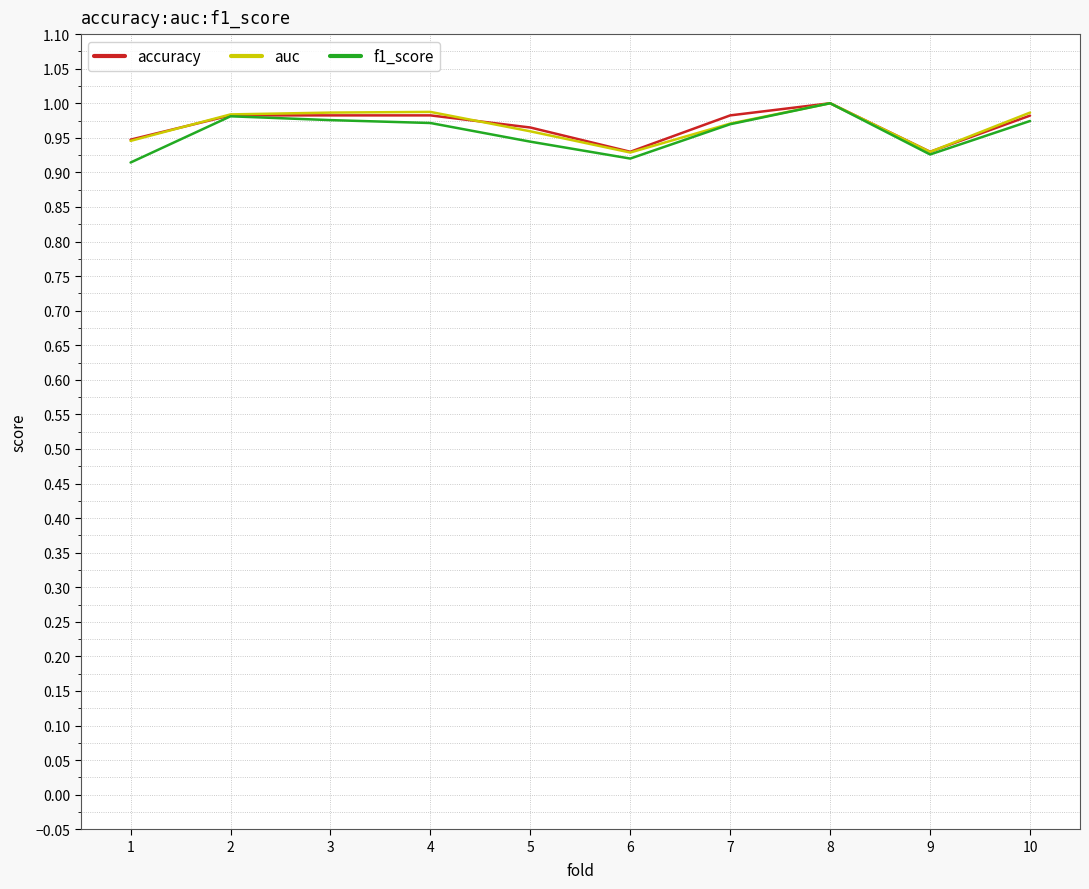

Is it true that f1_score equals 1.5 at 8?

False